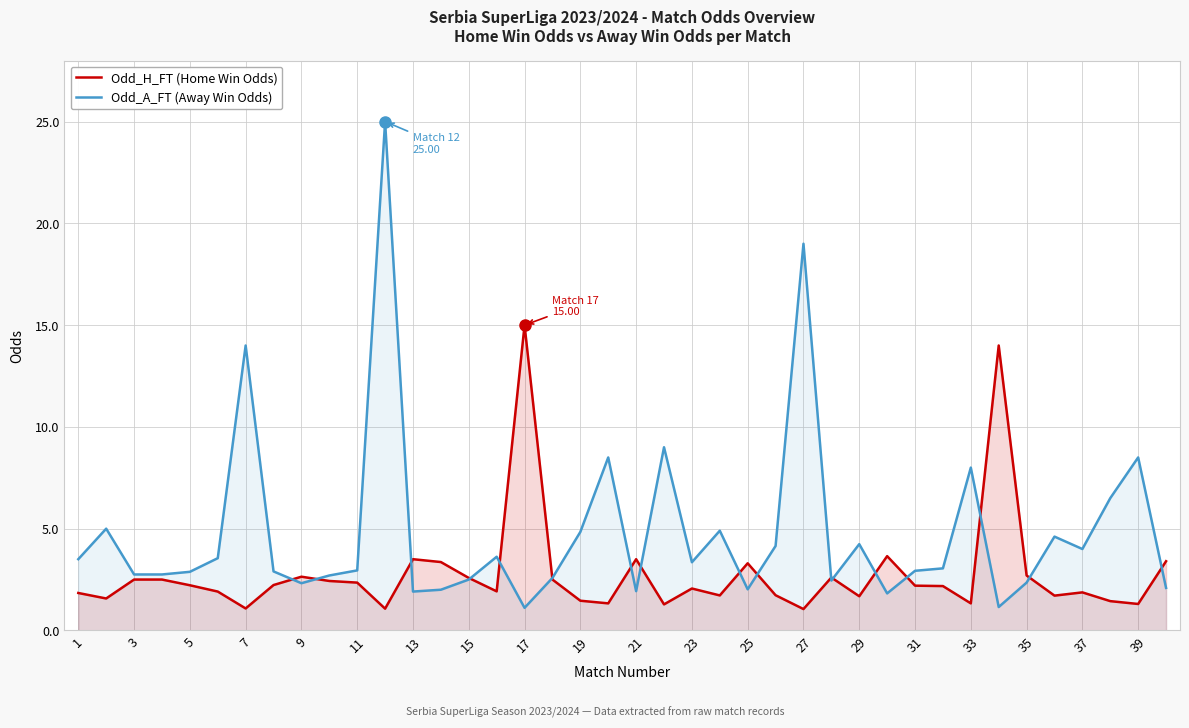

What is the maximum value for Odd_A_FT (Away Win Odds)?

25.0